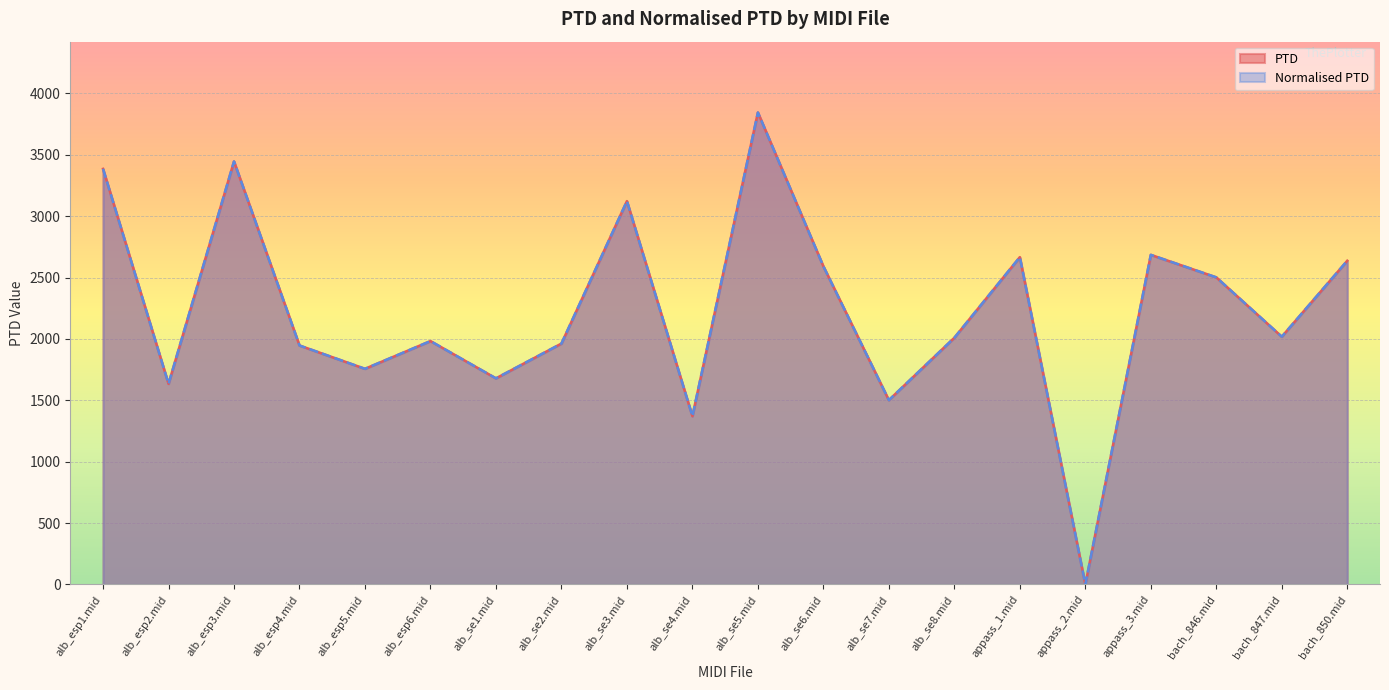

Reading left to right, what are all the values shown in this chart?

PTD: alb_esp1.mid=3385.6	alb_esp2.mid=1634.2	alb_esp3.mid=3446.2	alb_esp4.mid=1946.9	alb_esp5.mid=1756.8	alb_esp6.mid=1982.9	alb_se1.mid=1679.2	alb_se2.mid=1962.6	alb_se3.mid=3123.0	alb_se4.mid=1370.8	alb_se5.mid=3845.1	alb_se6.mid=2591.9	alb_se7.mid=1501.7	alb_se8.mid=2009.8	appass_1.mid=2666.6	appass_2.mid=0.0	appass_3.mid=2685.4	bach_846.mid=2501.9	bach_847.mid=2018.5	bach_850.mid=2637.3
Normalised PTD: alb_esp1.mid=3385.6	alb_esp2.mid=1634.2	alb_esp3.mid=3446.2	alb_esp4.mid=1946.9	alb_esp5.mid=1756.8	alb_esp6.mid=1982.9	alb_se1.mid=1679.2	alb_se2.mid=1962.6	alb_se3.mid=3123.0	alb_se4.mid=1370.8	alb_se5.mid=3845.1	alb_se6.mid=2591.9	alb_se7.mid=1501.7	alb_se8.mid=2009.8	appass_1.mid=2666.6	appass_2.mid=0.0	appass_3.mid=2685.4	bach_846.mid=2501.9	bach_847.mid=2018.5	bach_850.mid=2637.3